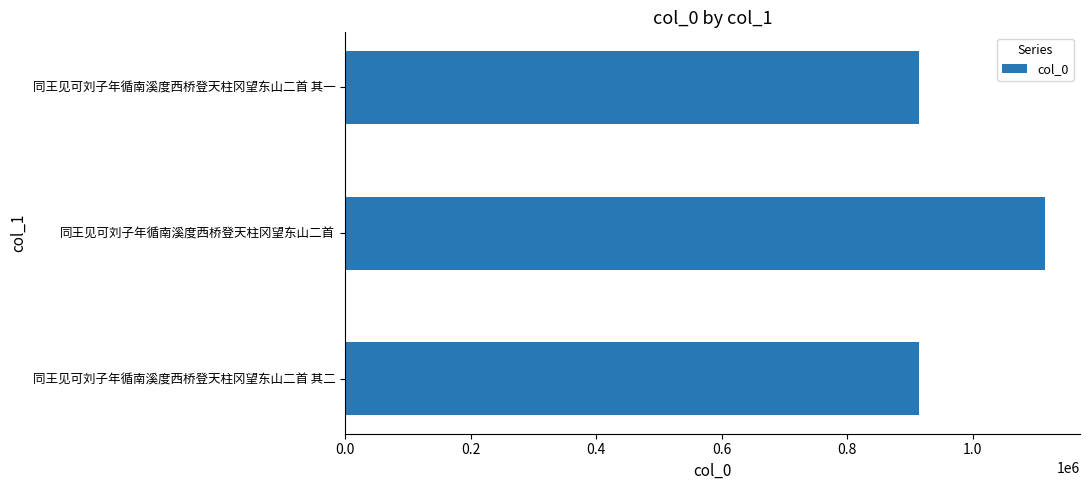

Which has a higher value, 同王见可刘子年循南溪度西桥登天柱冈望东山二首 or 同王见可刘子年循南溪度西桥登天柱冈望东山二首 其一?

同王见可刘子年循南溪度西桥登天柱冈望东山二首